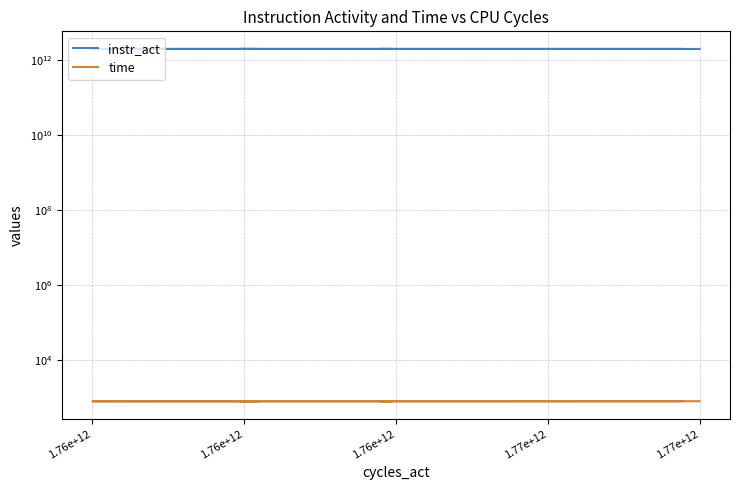

How many data points in instr_act are above 2002292949751?

4